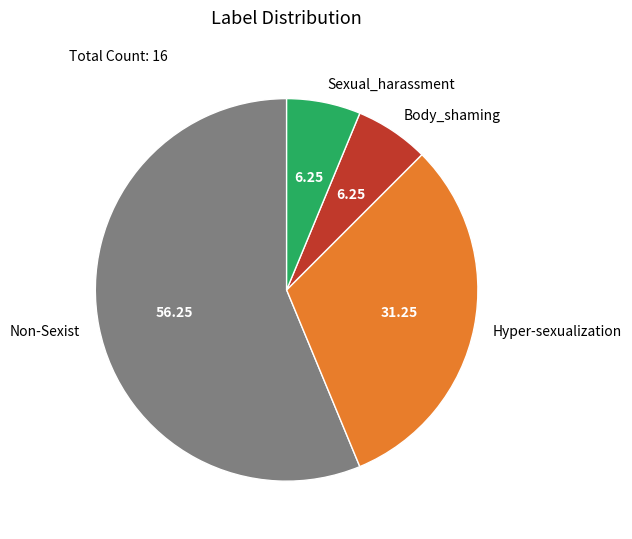

What is the largest slice in the pie chart?

Non-Sexist